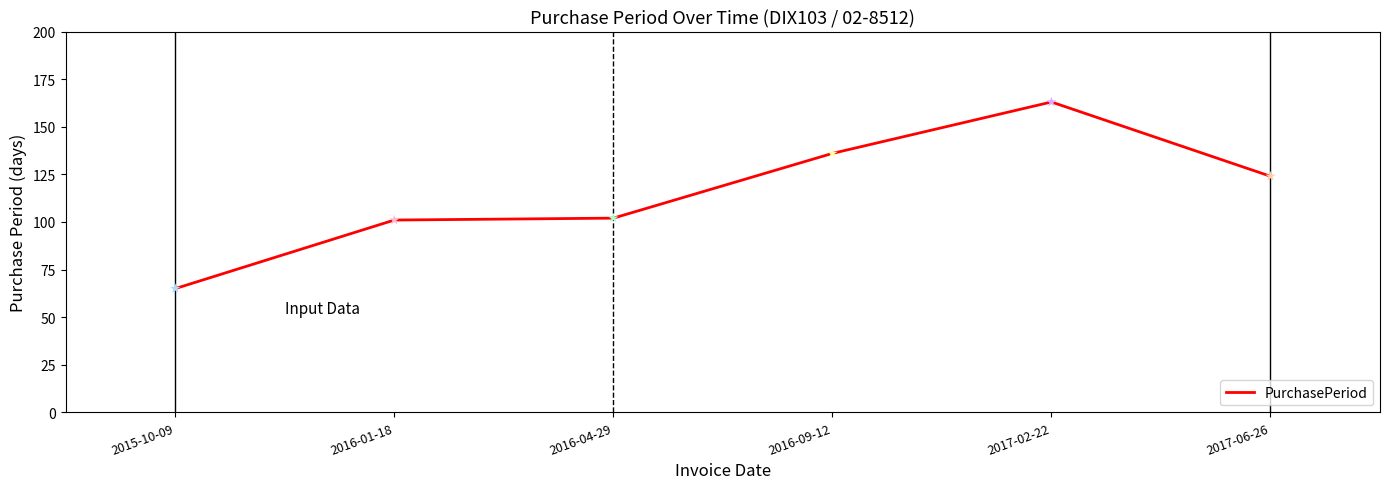

Approximately how many times larger is the value at 2015-10-09 compared to 2016-04-29?

0.6